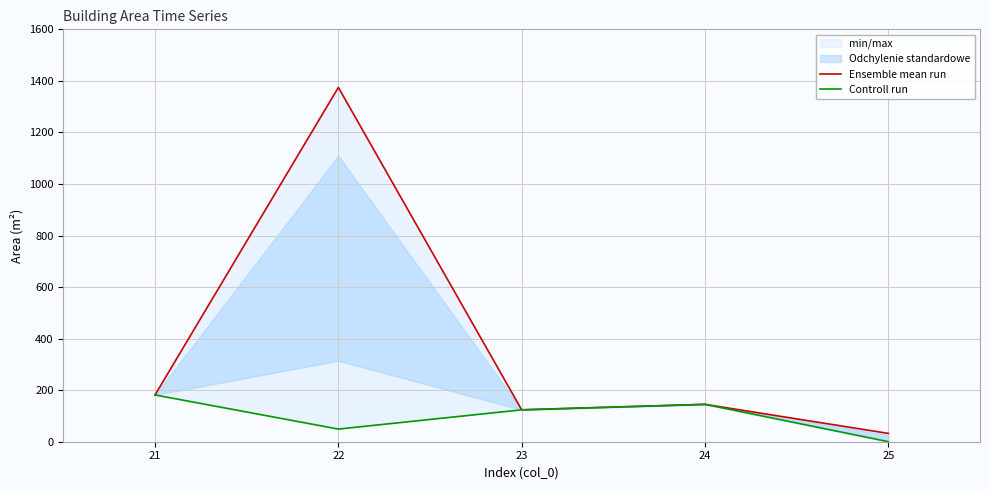

Is this an area chart (filled region under the line)?

No